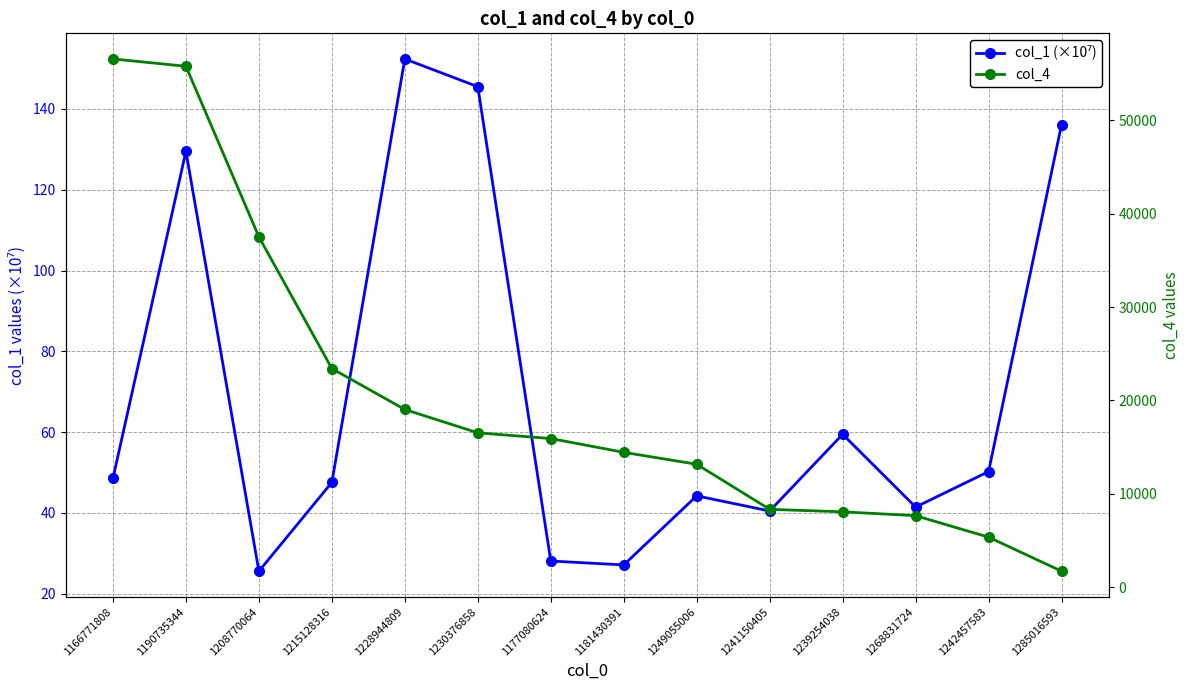

What is the difference between the highest and lowest values at 1190735344?

55650.5